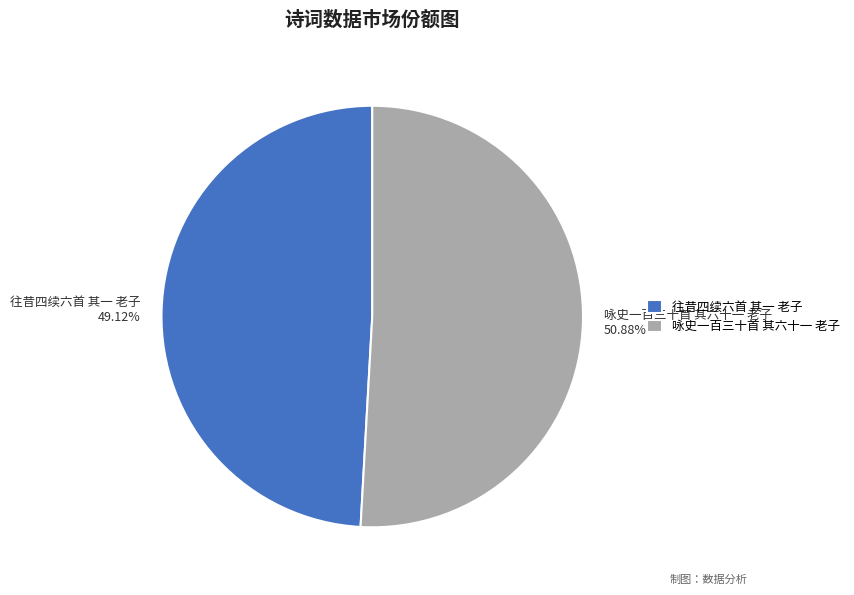

How many slices are in this pie chart?

2